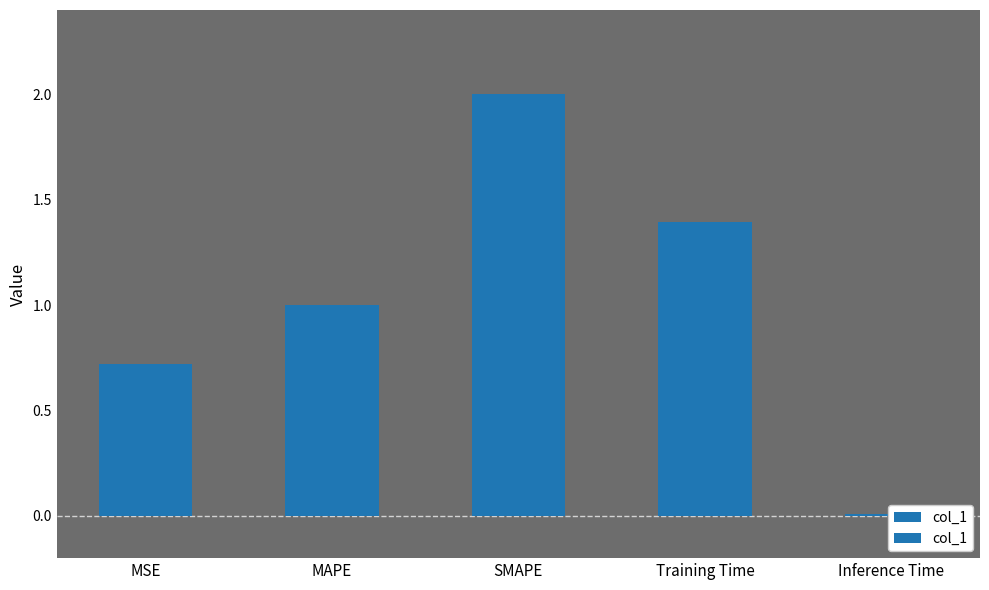

What is the change in value from MSE to Training Time?

+0.7